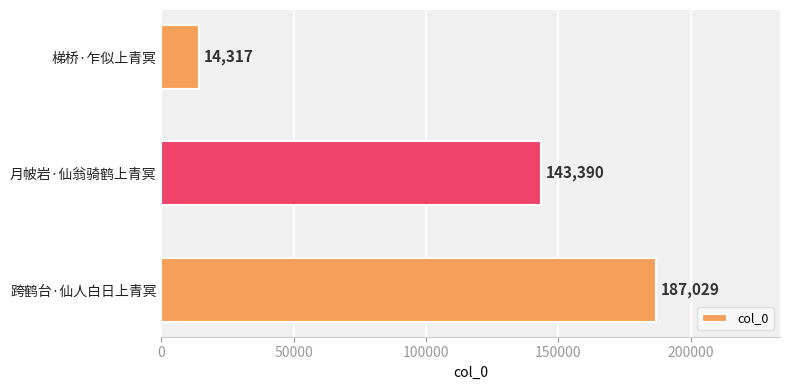

Does the chart contain stacked bars?

No